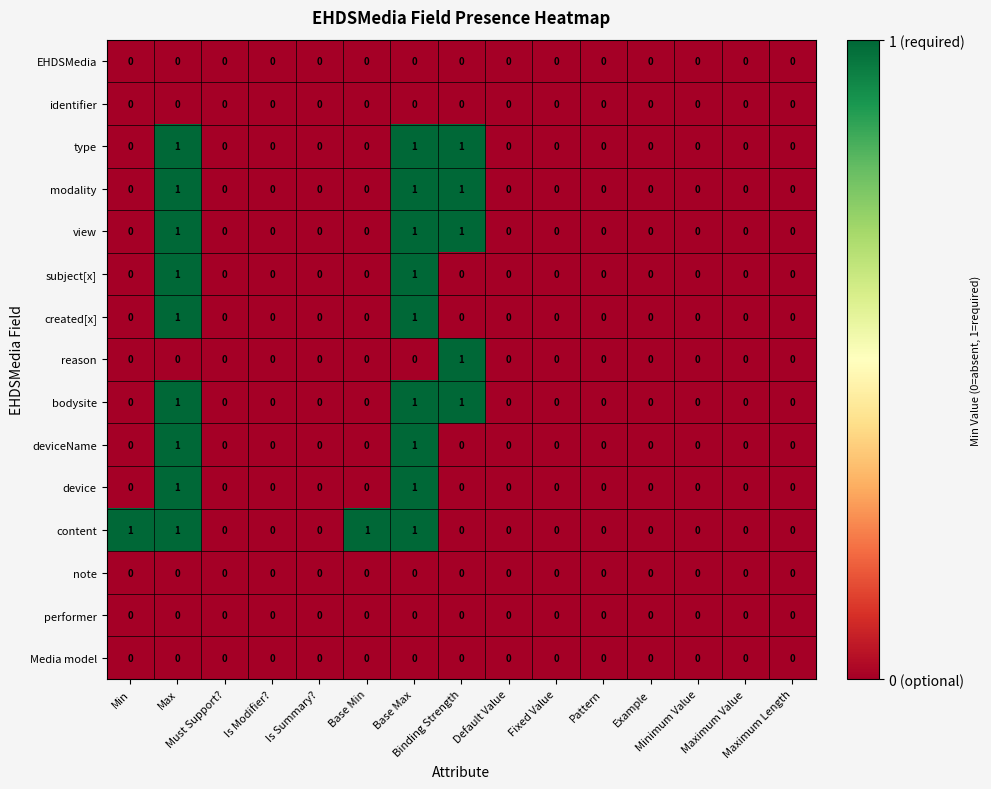

What is the sum of all content values?

4